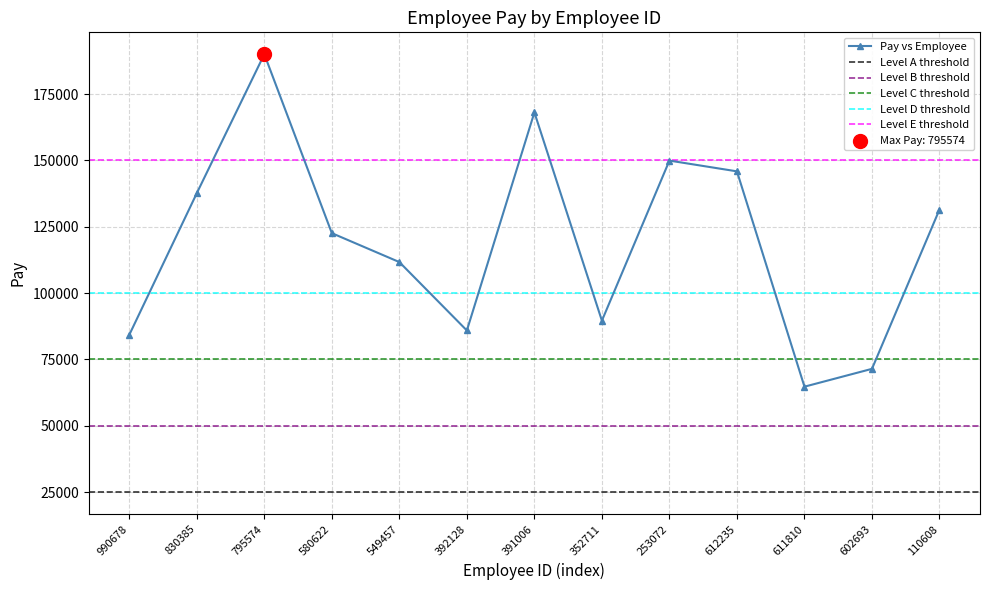

Approximately how many times larger is the value at 352711 compared to 612235?

0.6